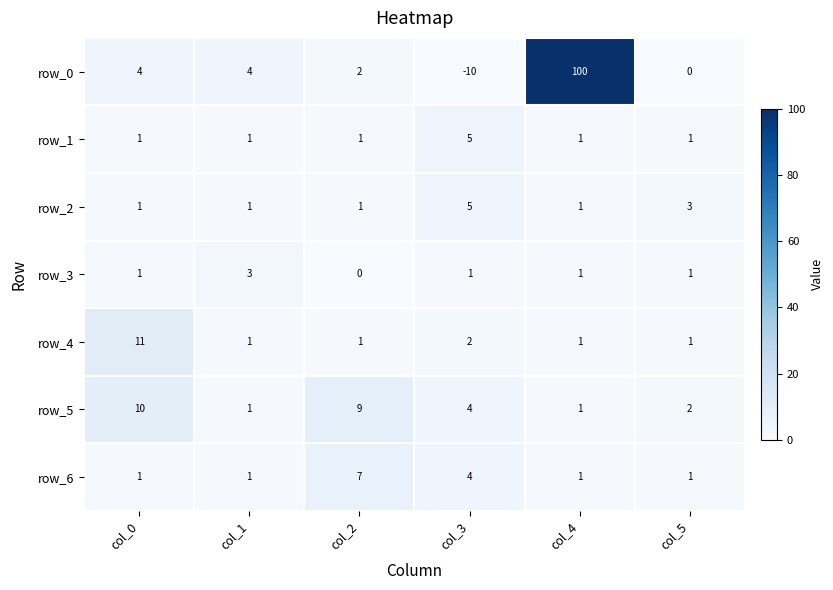

Which category has the lowest value across all series?

col_3